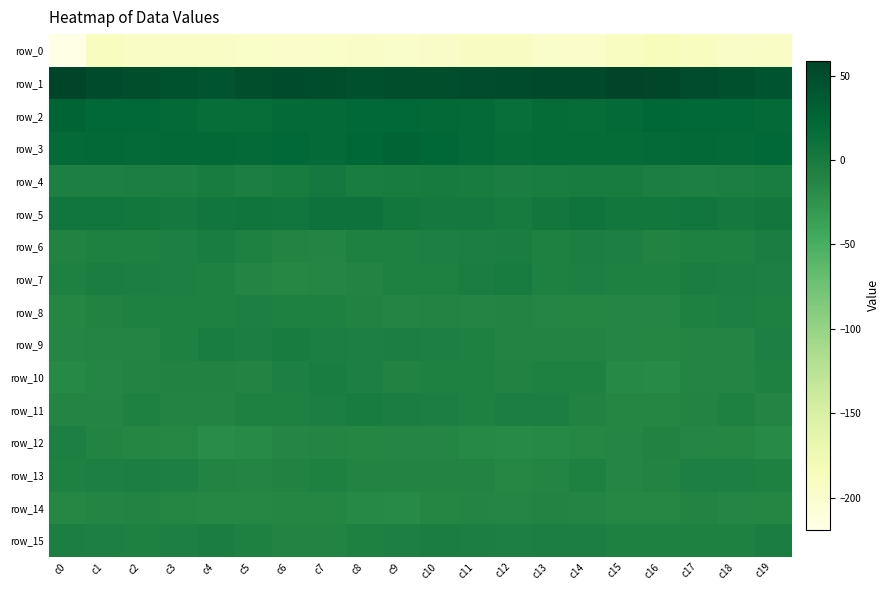

Rank the series at c14 from lowest to highest value.

row_0, row_12, row_8, row_14, row_9, row_11, row_13, row_10, row_7, row_15, row_6, row_4, row_5, row_2, row_3, row_1